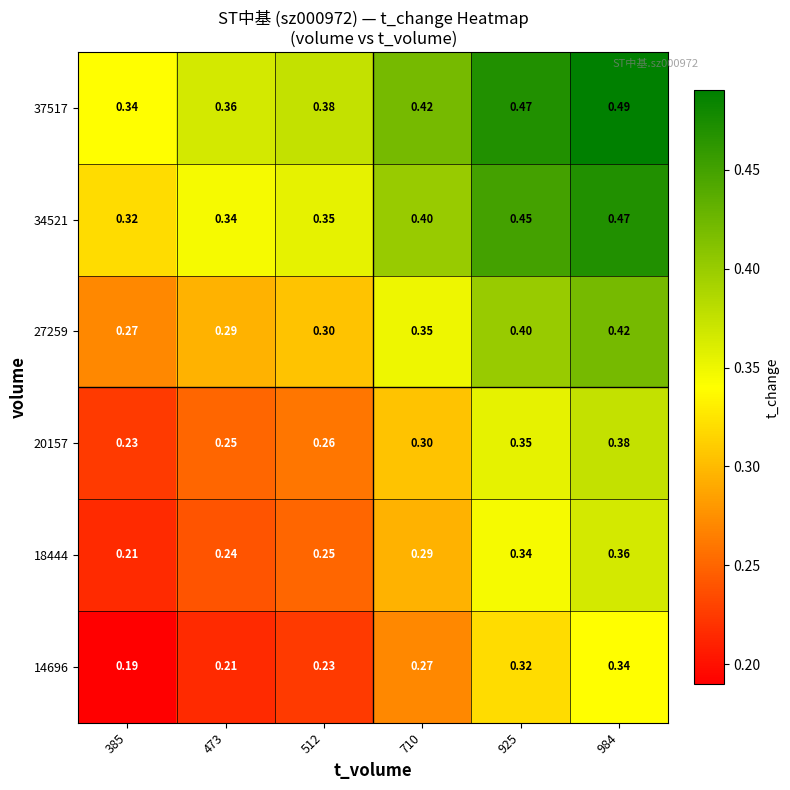

Is the value of 27259 at 710 greater than the value of 14696 at 710?

Yes